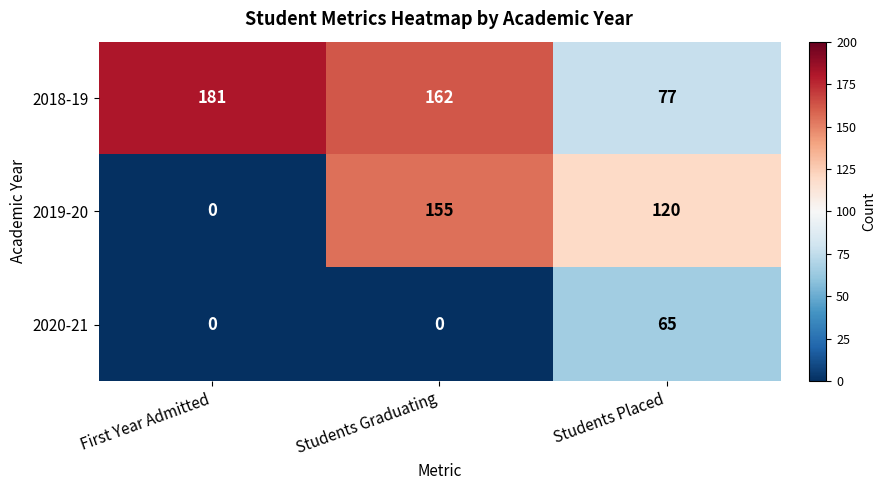

Which series has the largest range (max minus min)?

2019-20